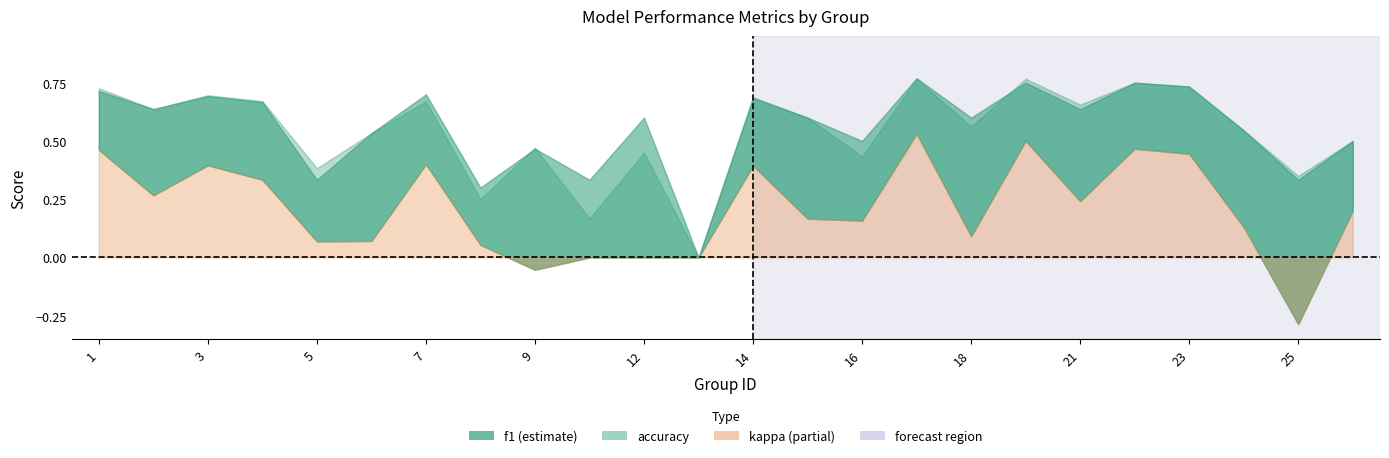

What is the difference between the highest and lowest values at 8?

0.2